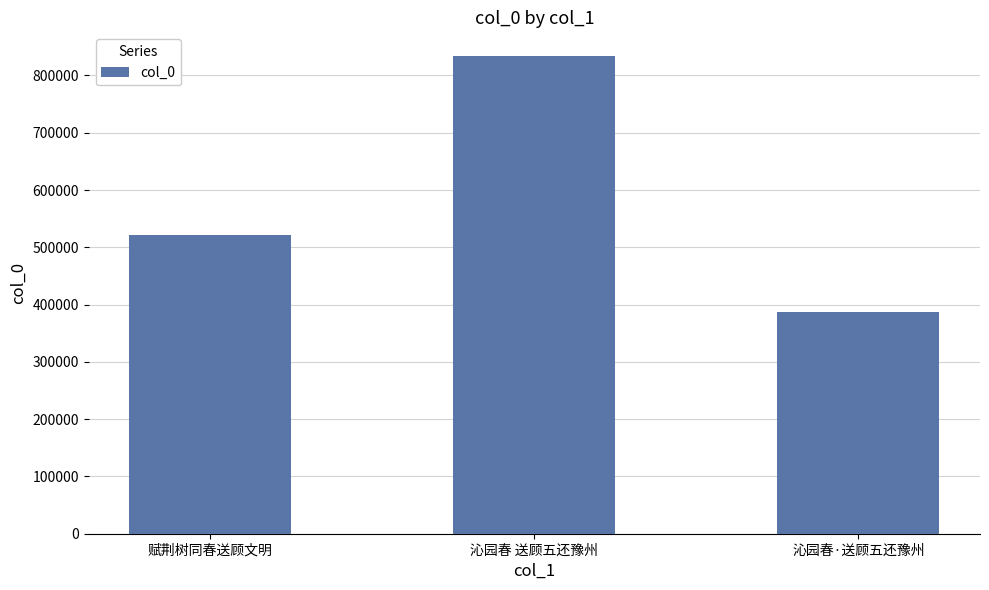

What is the value of the 1st bar from the left?

521795